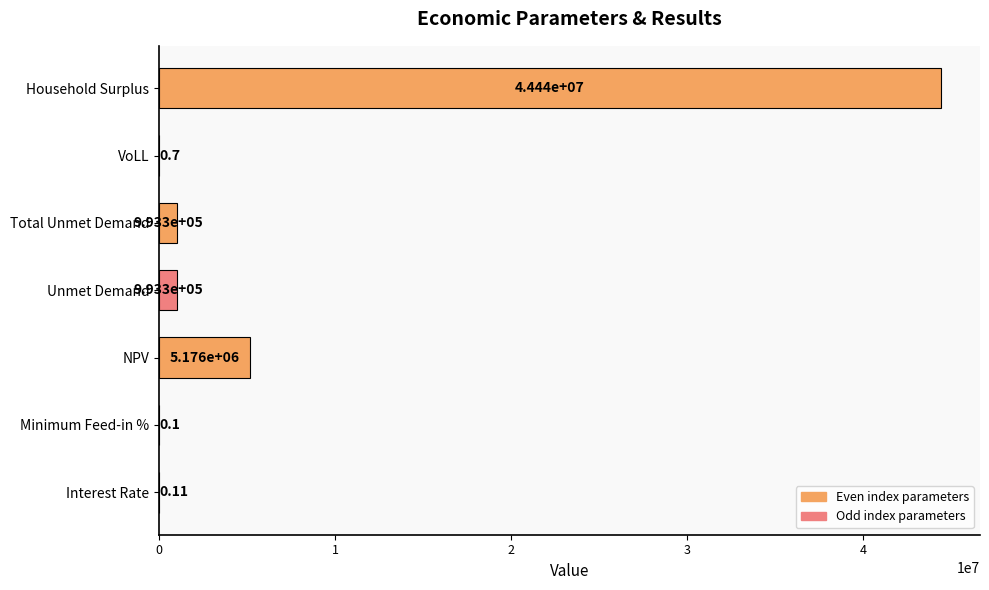

What is the sum of all values?

51605727.3